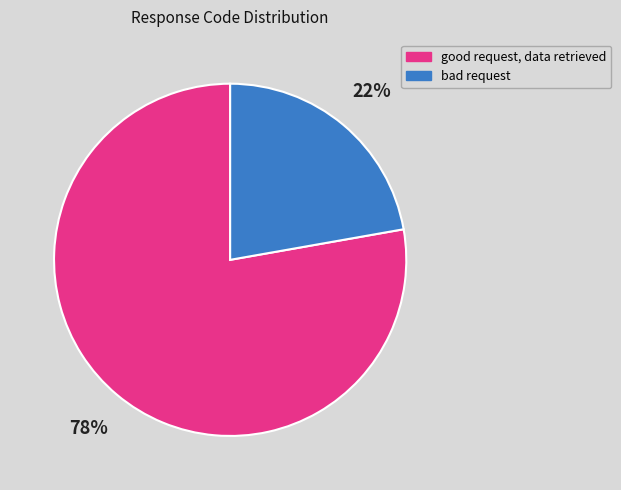

The good request, data retrieved slice represents 21% of the pie. True or false?

False